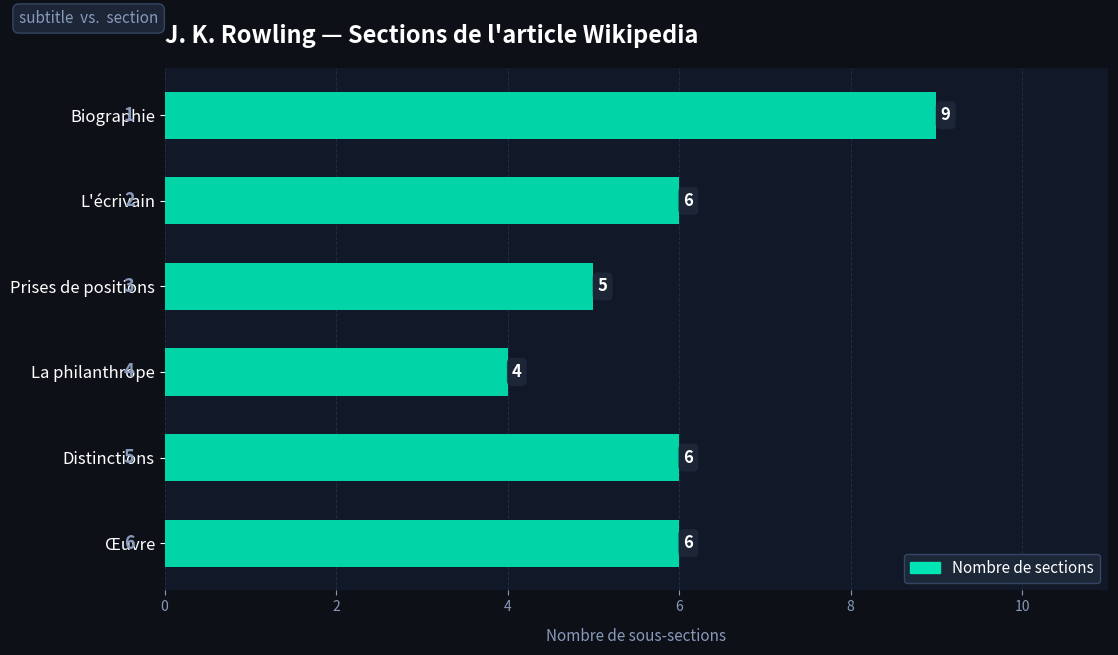

What is the sum of the values at L'écrivain and Œuvre?

12